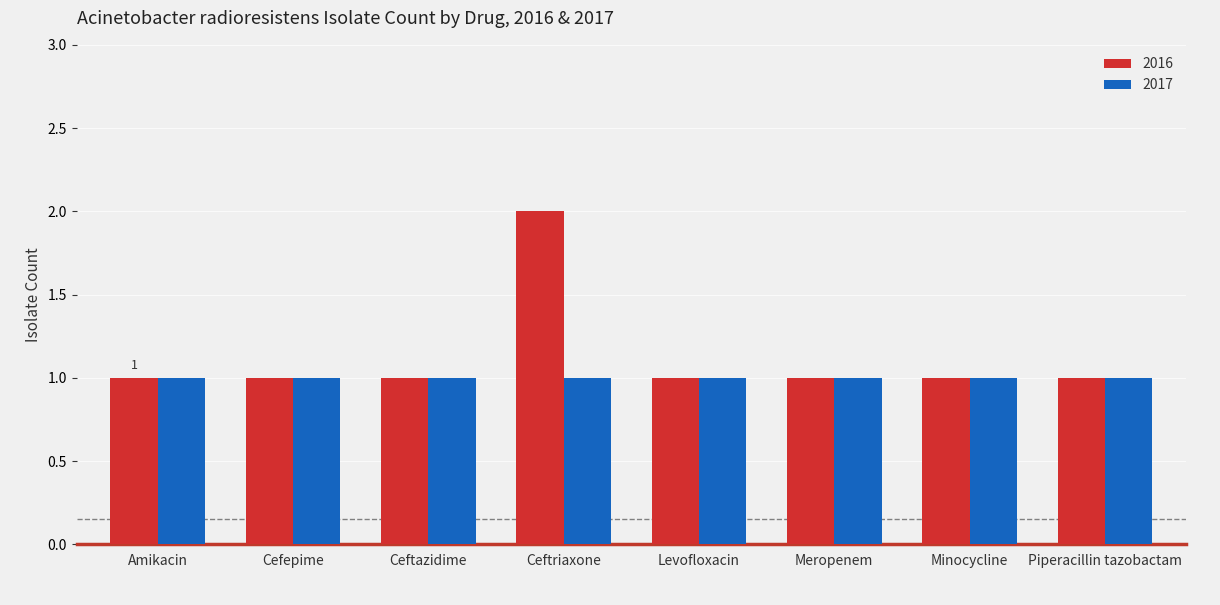

Count the number of categories in the chart.

8